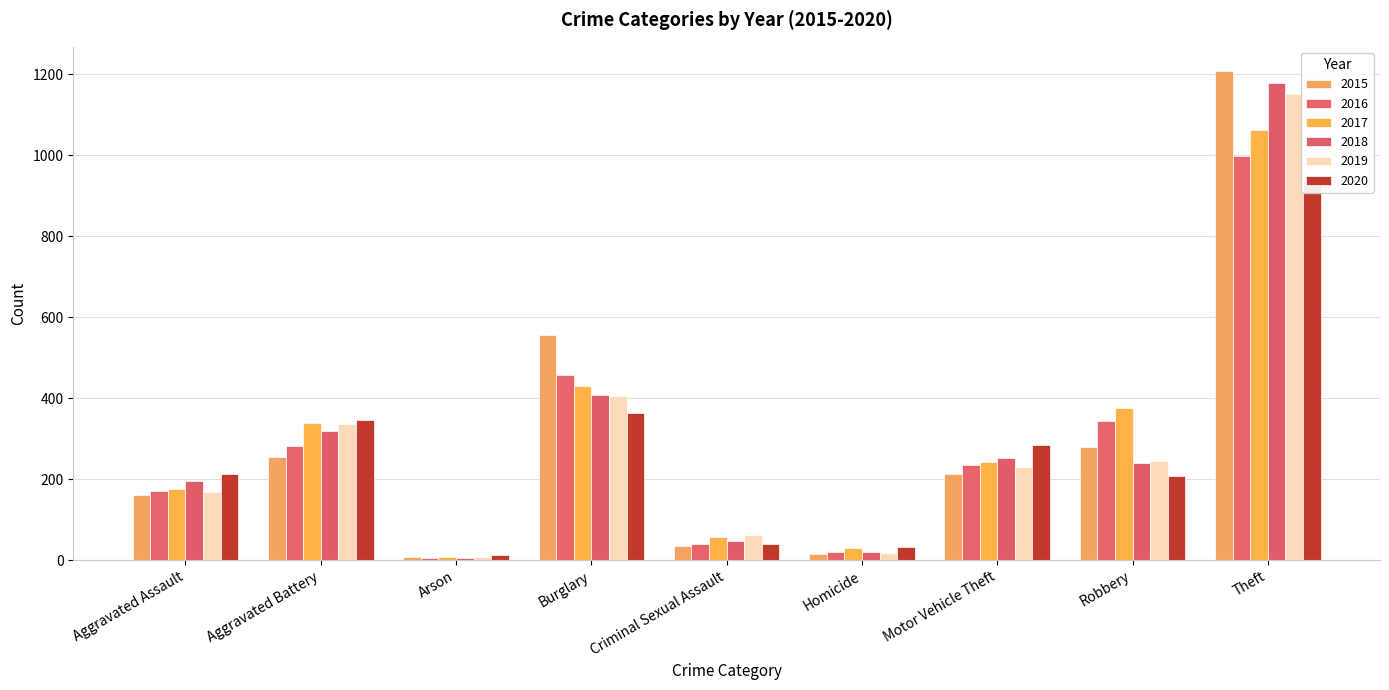

Between Aggravated Battery and Motor Vehicle Theft, which is larger?

Aggravated Battery